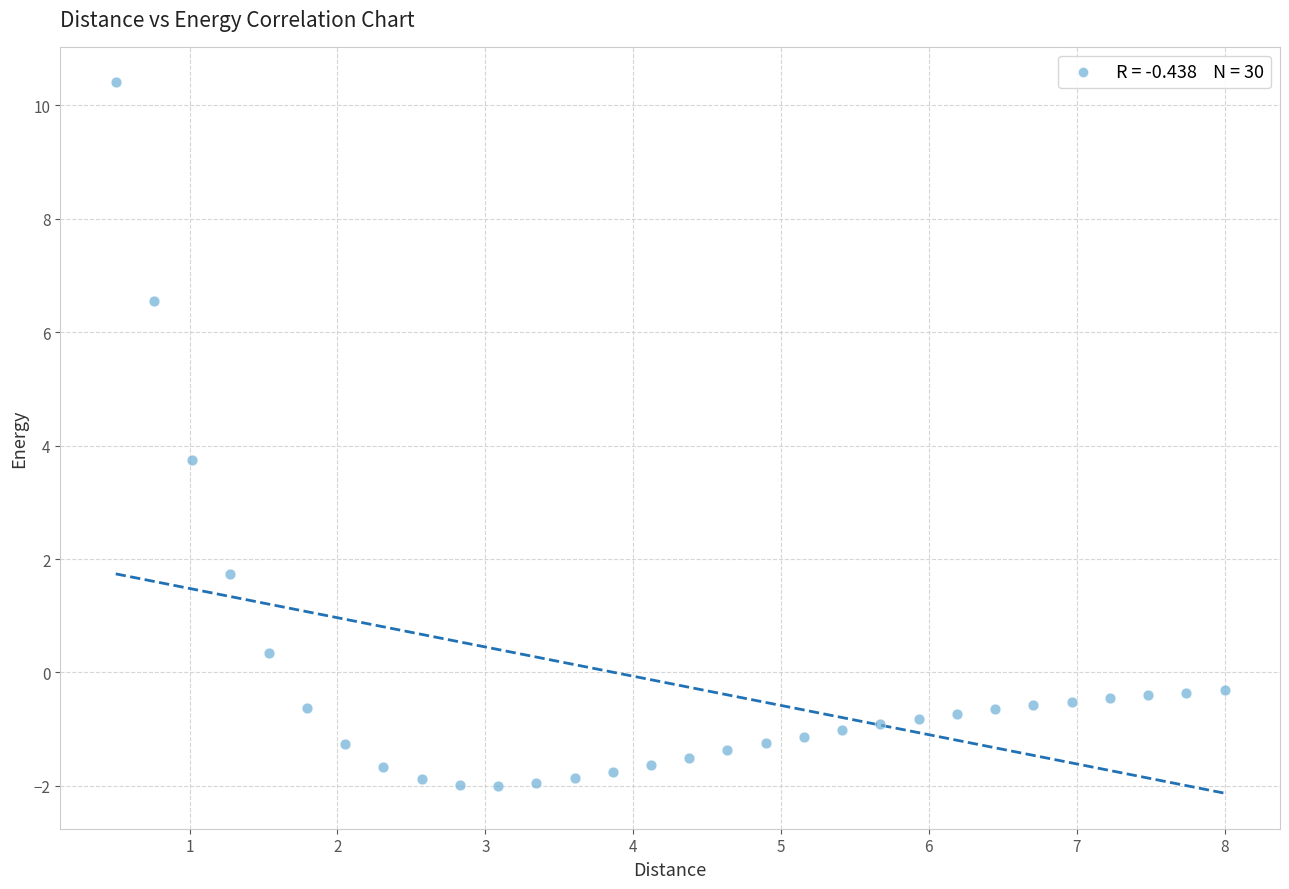

What is the range of Y values (max minus min)?

12.4